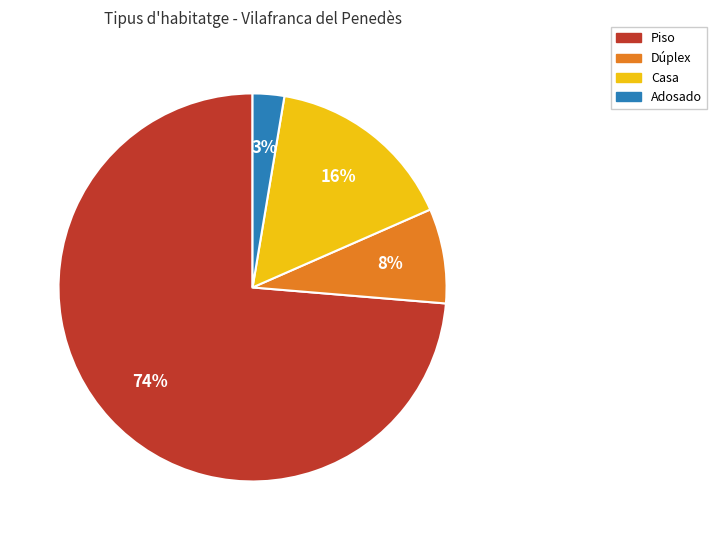

To the nearest percent, what portion does Casa represent?

16%